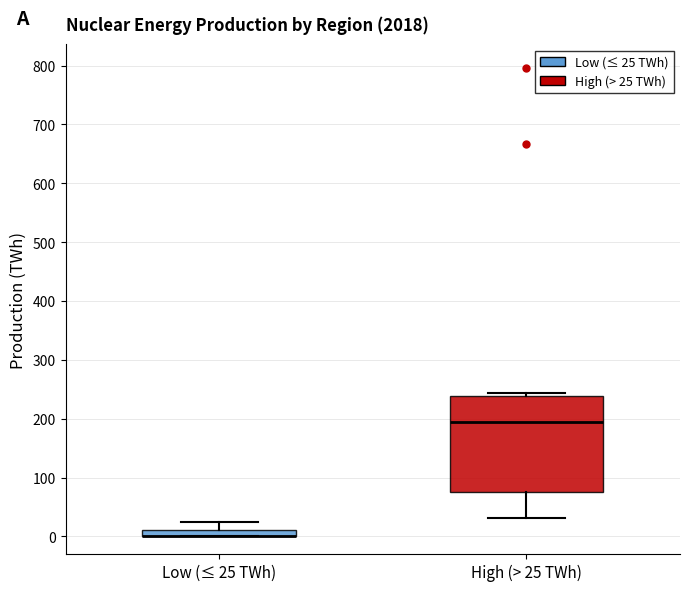

Where does the median line of the box for High (> 25 TWh) sit on the y-axis? The values are not printed on the chart, so give them approximately, as read against the axis.

190